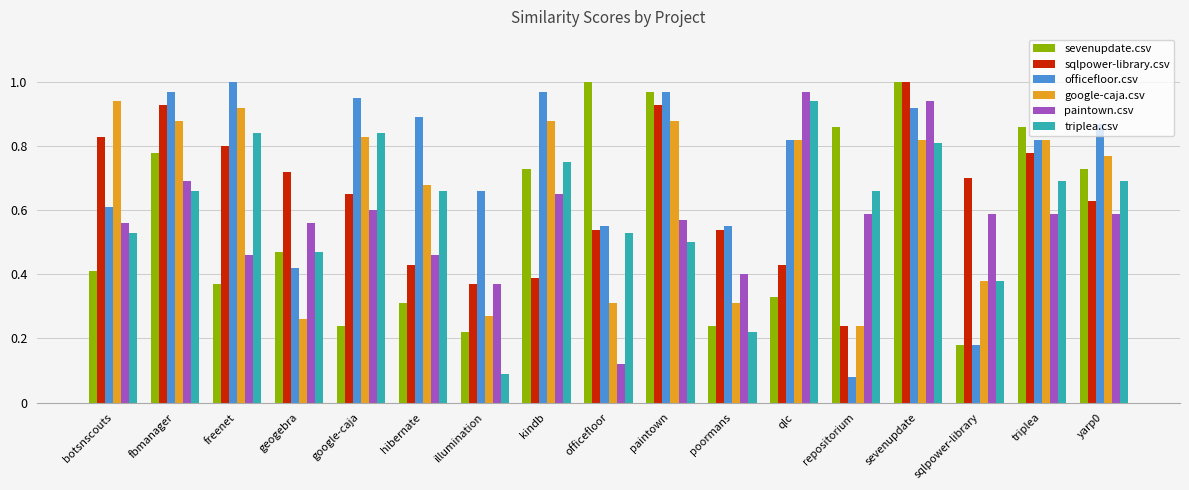

The officefloor.csv series shows 0.9 at sevenupdate. True or false?

True